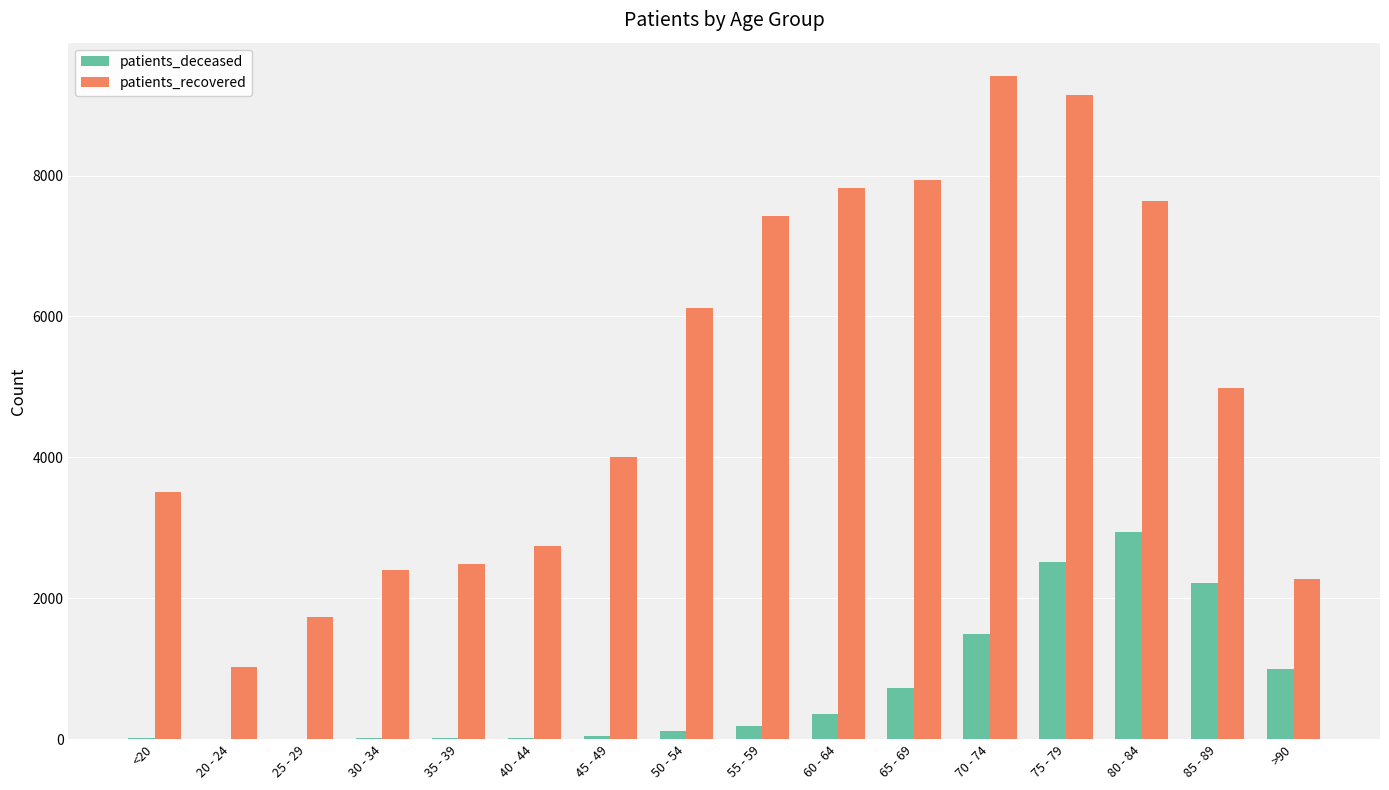

Which series has the largest total across all categories?

patients_recovered